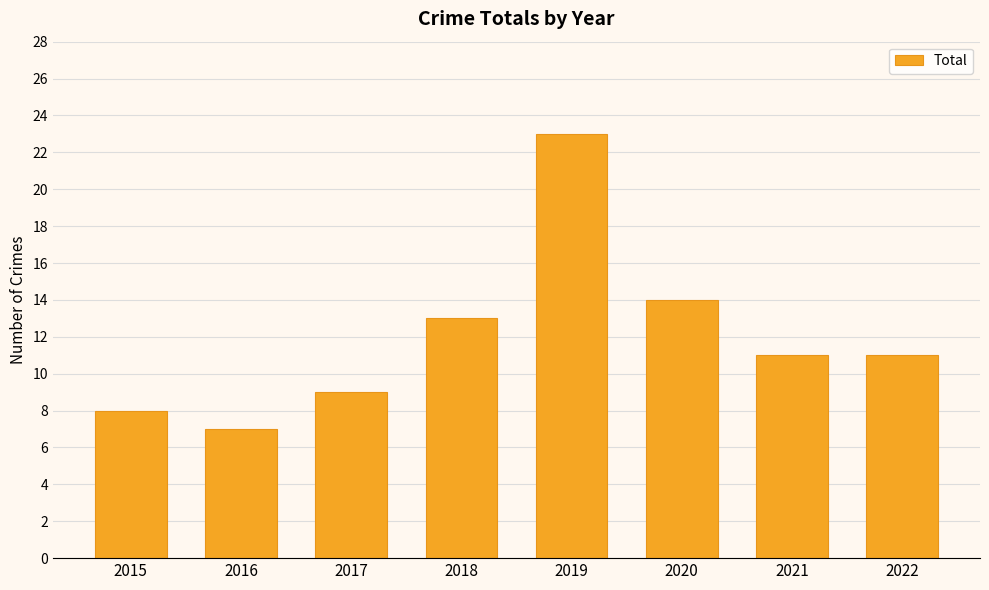

Is it true that the value at 2017 is 9?

True